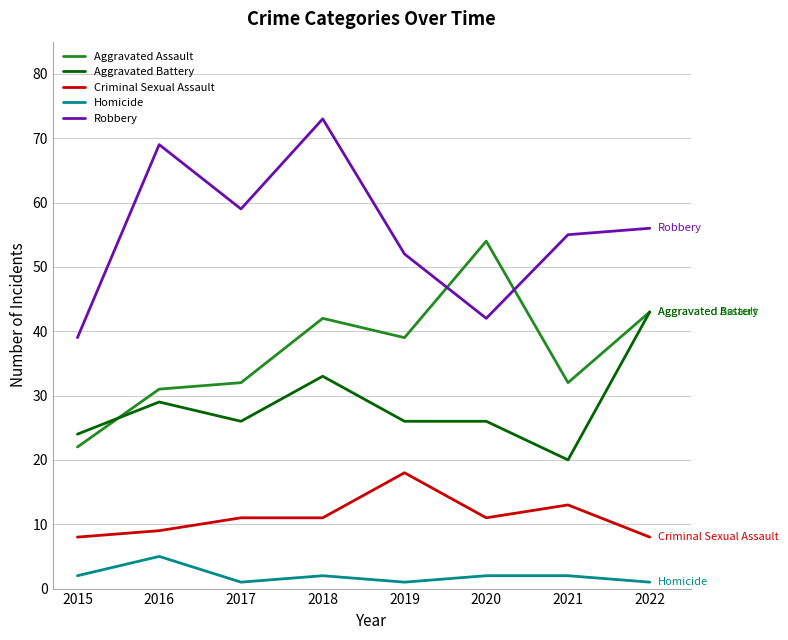

Where is Criminal Sexual Assault nearest to the value 13?

2021